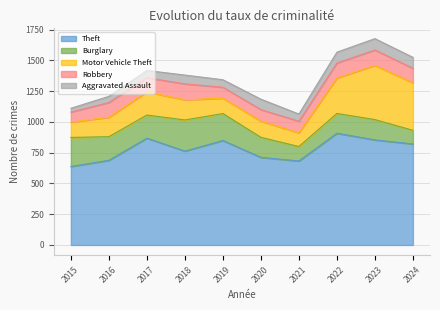

Read the Theft value at 2016.

688